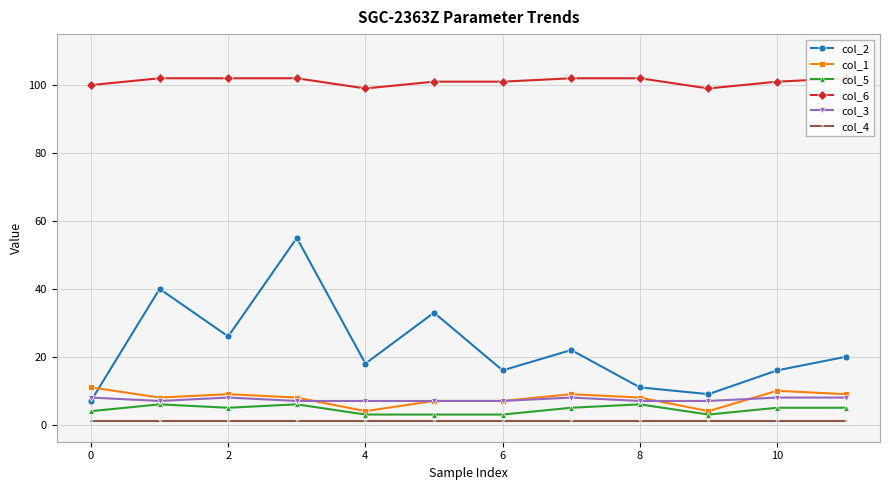

What is the value of the col_5 point at the 6th from the left?

3